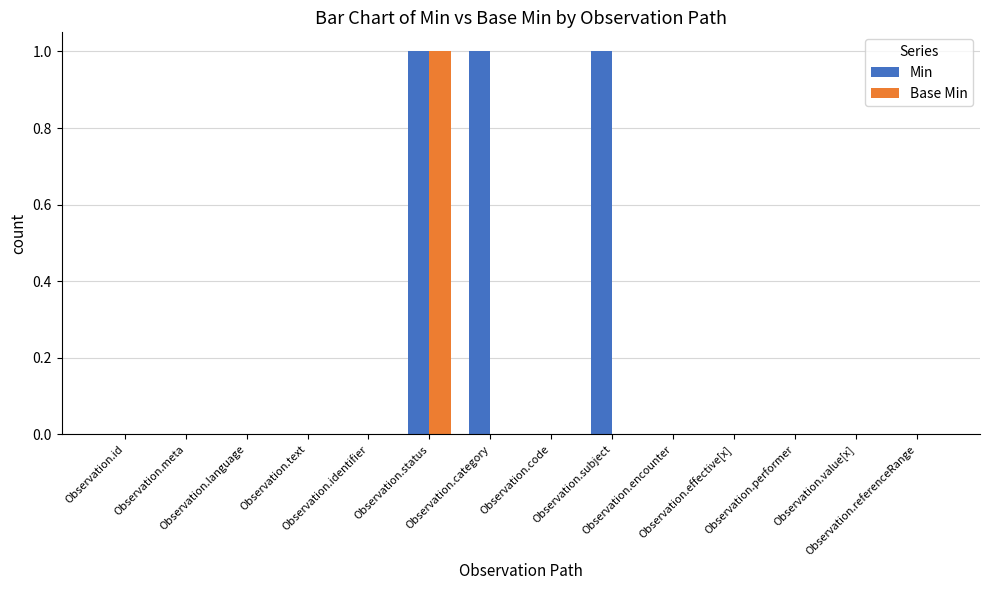

Reading left to right, transcribe all the data shown in this chart.

Min: 0	0	0	0	0	1	1	0	1	0	0	0	0	0
Base Min: 0	0	0	0	0	1	0	0	0	0	0	0	0	0